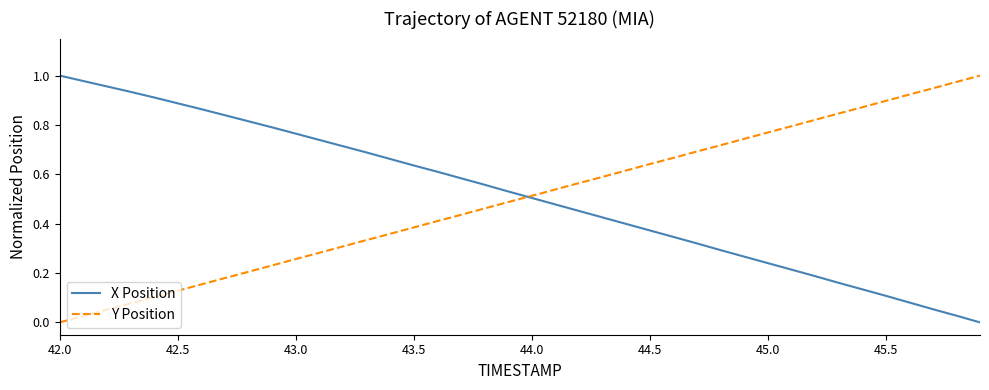

What are all the series names shown in the legend?

X Position, Y Position